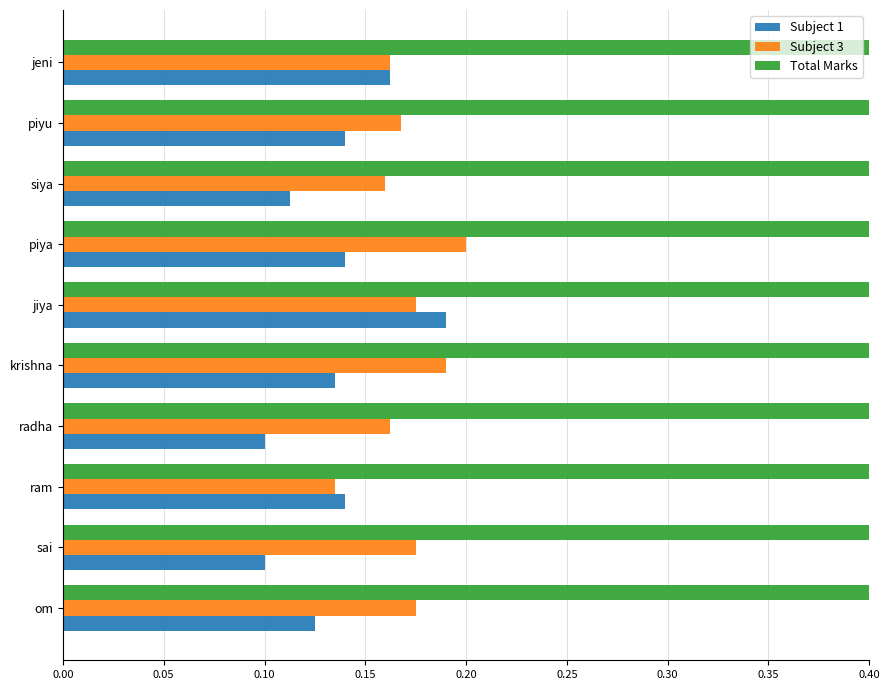

How many distinct data groups are displayed?

3